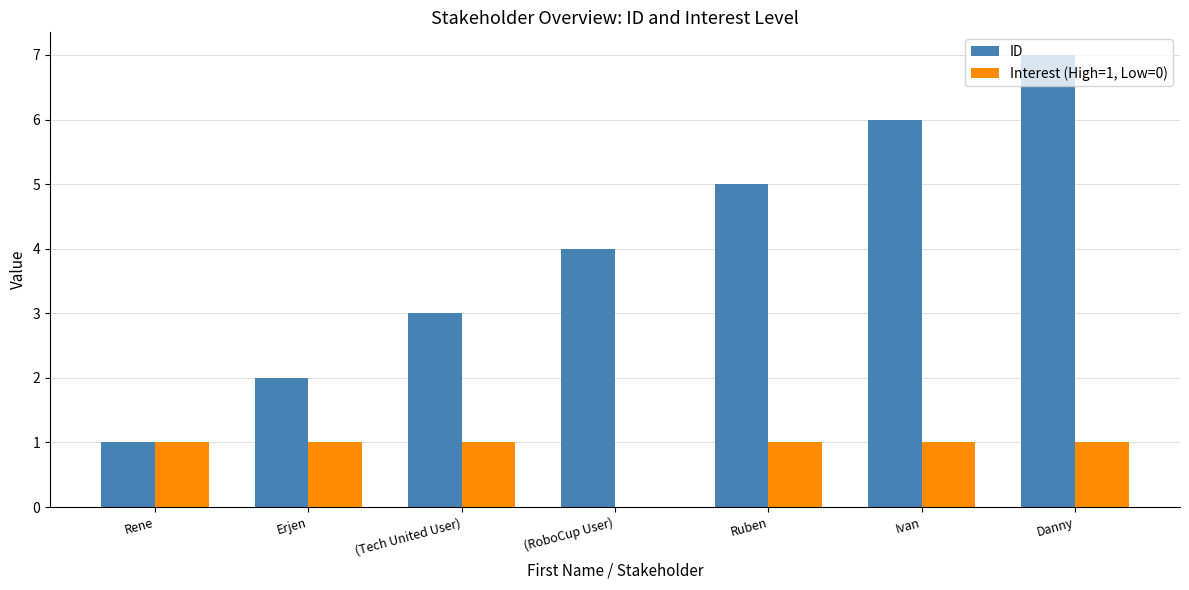

How many distinct data groups are displayed?

2